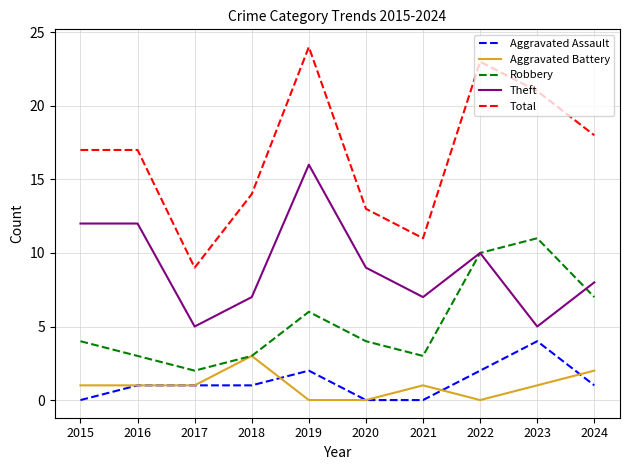

What is the greatest value displayed?

24